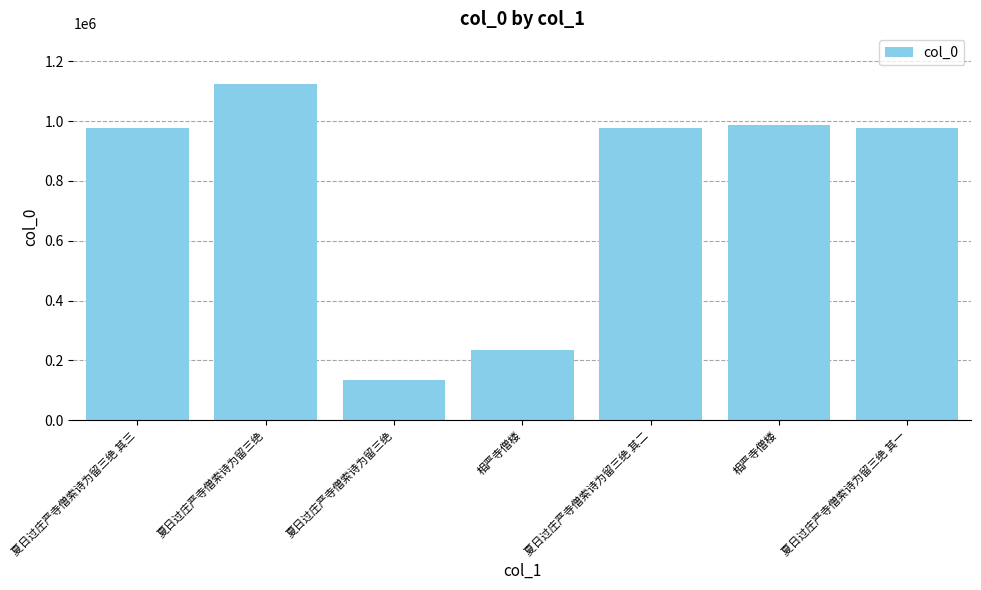

Which category has the lowest value across all series?

夏日过庄严寺僧索诗为留三绝